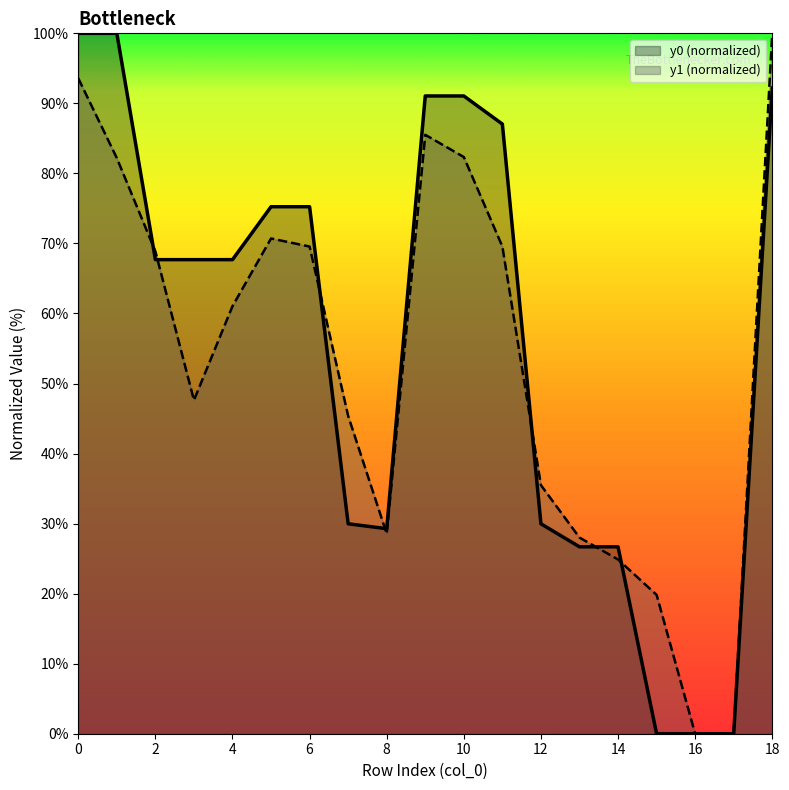

What are all the series names shown in the legend?

y0 (normalized), y1 (normalized)